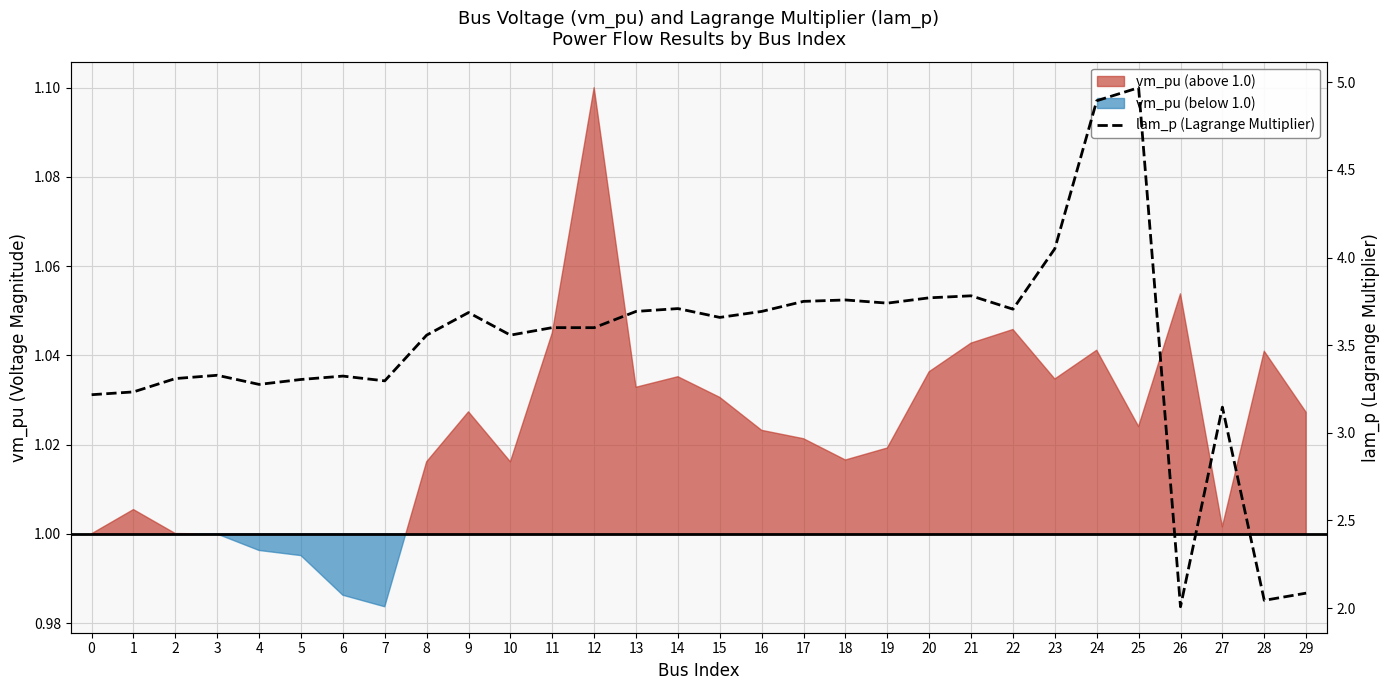

What is the value of the 7th point from the left?

3.3